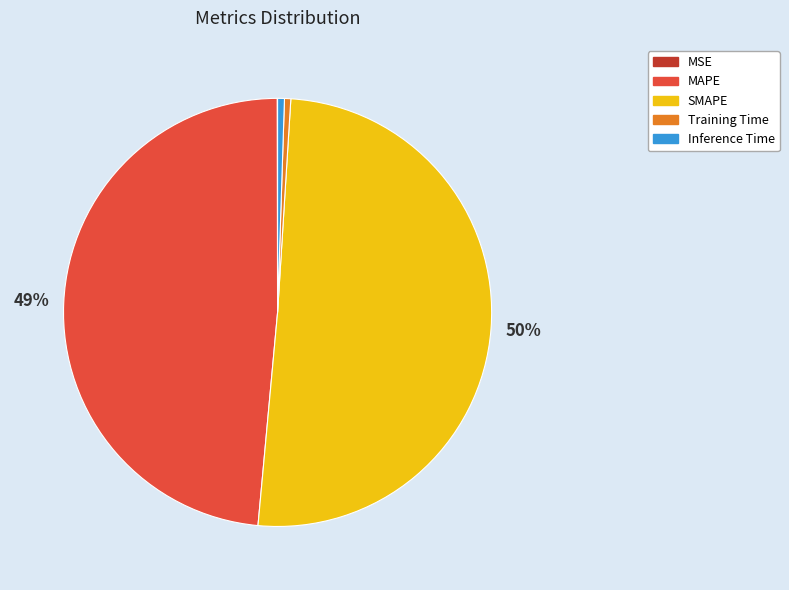

To the nearest percent, what percentage of the pie is MAPE?

49%